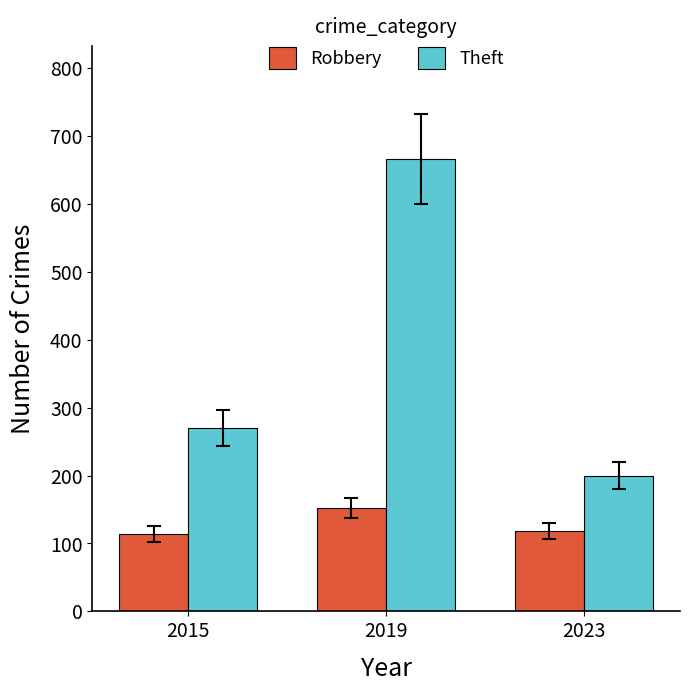

True or false: Robbery has a value of 114 at 2015.

True